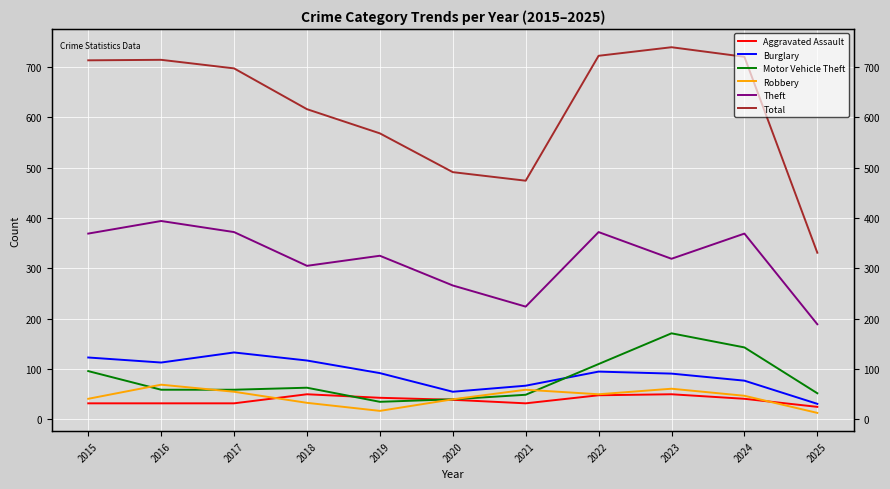

What is the greatest value displayed?

739